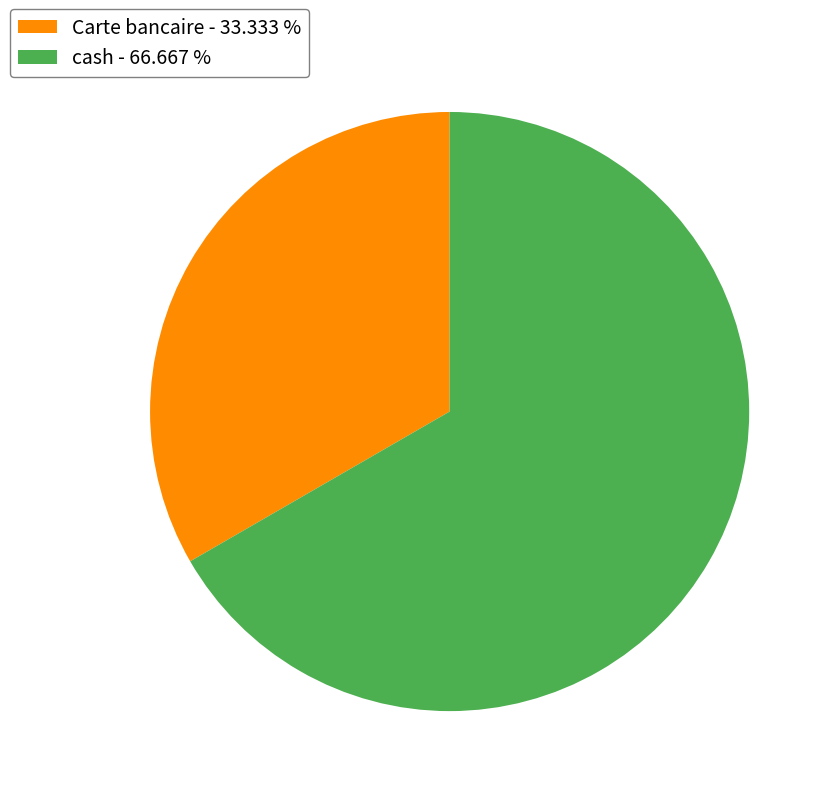

Do cash - 66.667 % and Carte bancaire - 33.333 % together represent more than half of the pie?

Yes